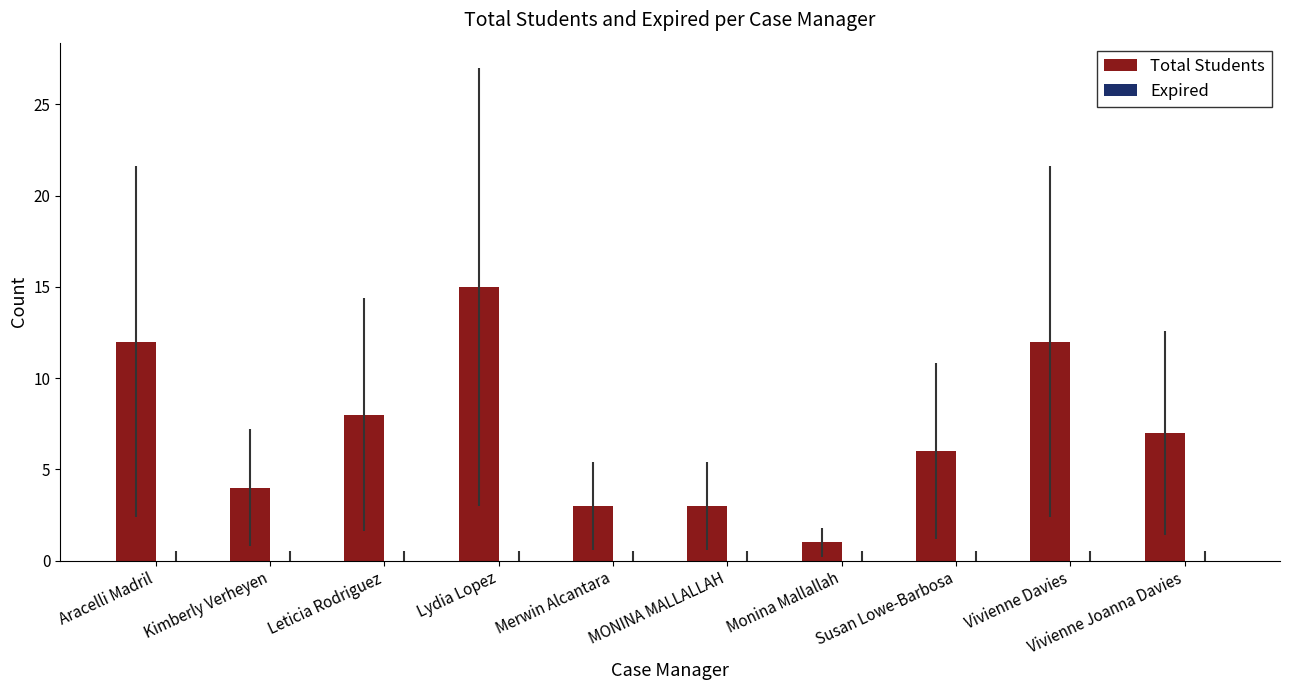

Does the chart contain any negative values?

No